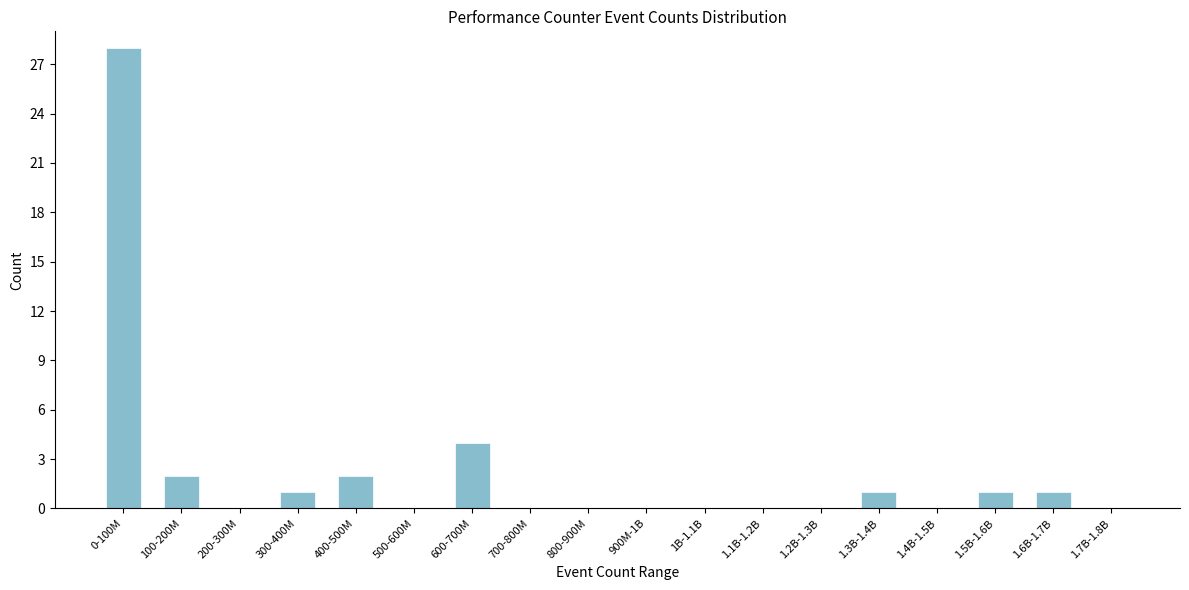

Reading left to right, list all the values displayed in this chart.

0-100M=28	100-200M=2	200-300M=0	300-400M=1	400-500M=2	500-600M=0	600-700M=4	700-800M=0	800-900M=0	900M-1B=0	1B-1.1B=0	1.1B-1.2B=0	1.2B-1.3B=0	1.3B-1.4B=1	1.4B-1.5B=0	1.5B-1.6B=1	1.6B-1.7B=1	1.7B-1.8B=0